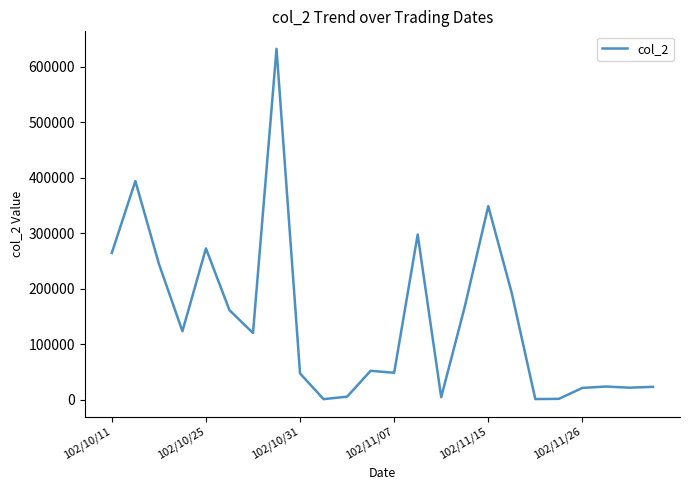

What is the difference between the maximum and minimum values?

630750